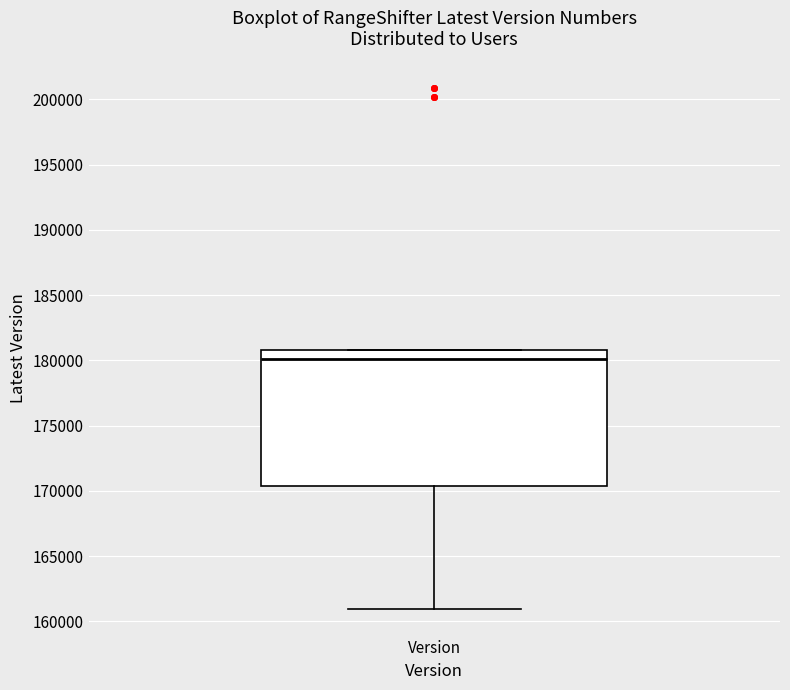

Where does the median line of the box for Version sit on the y-axis? The values are not printed on the chart, so give them approximately, as read against the axis.

180000